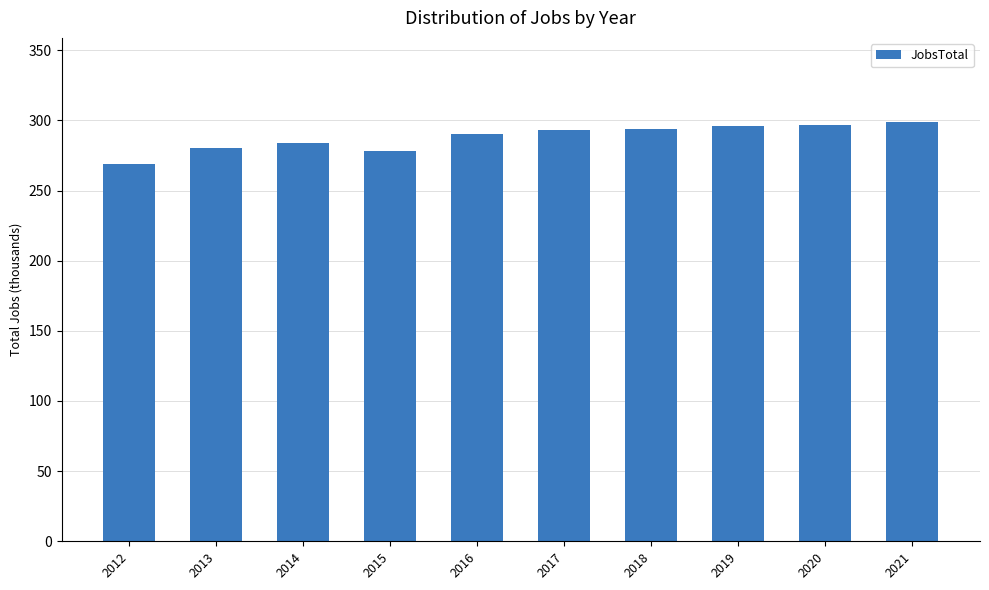

How many data points are less than 293?

5